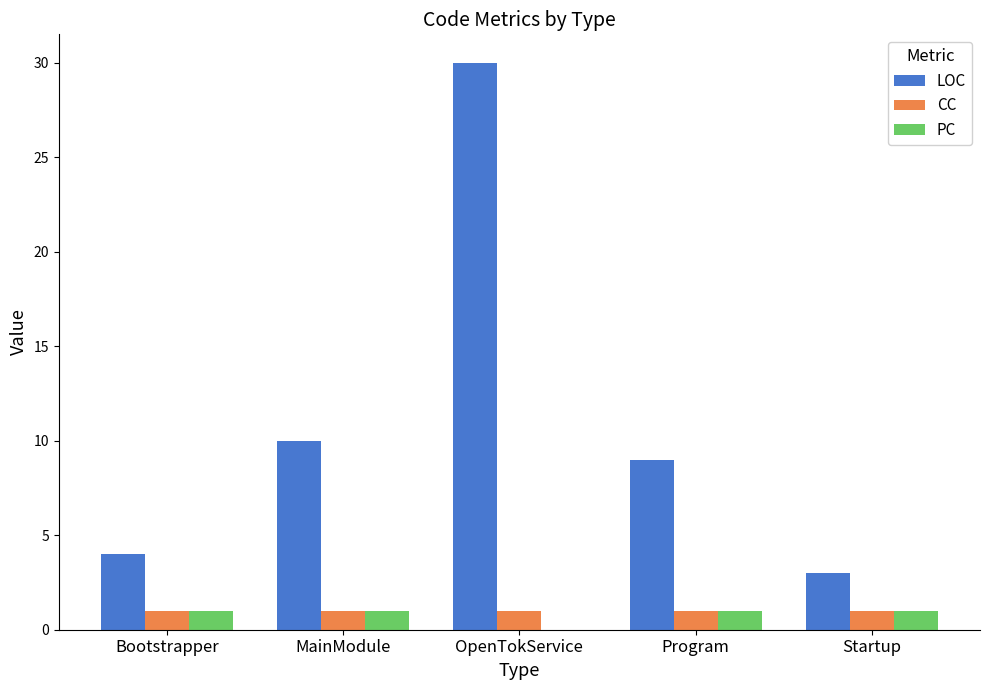

The value of PC at Bootstrapper is 1. True or false?

True